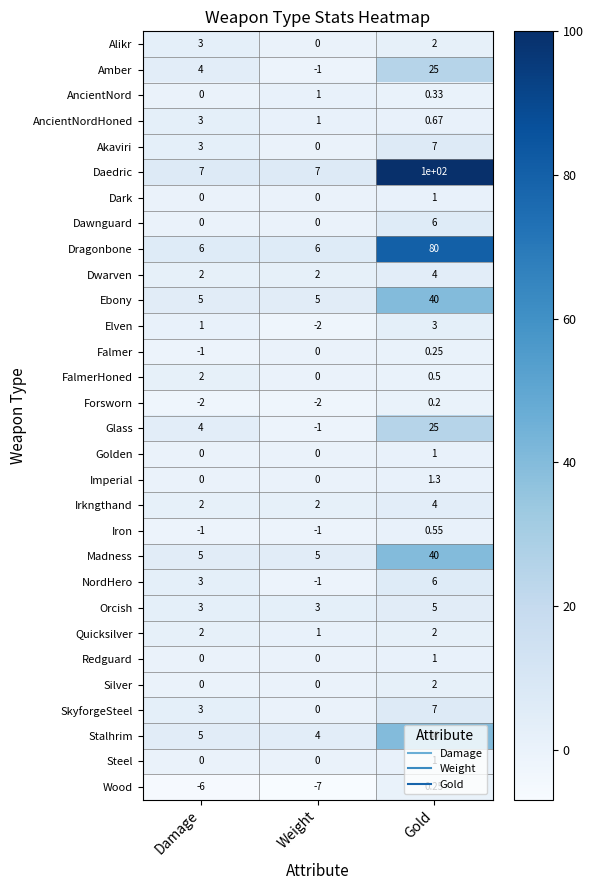

At which category does the chart reach its minimum across all series?

Weight